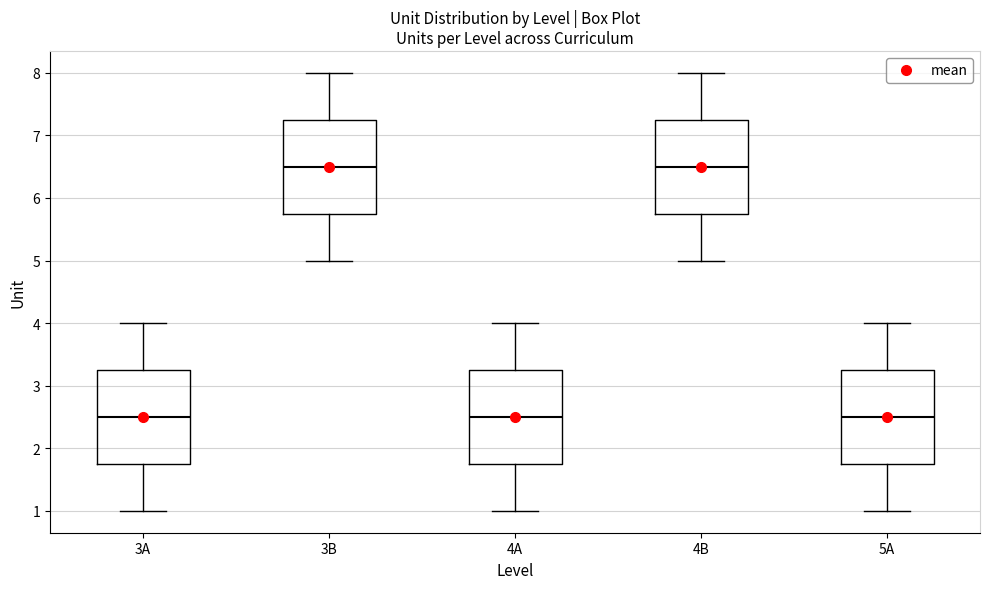

Where is the upper edge of the box for 3B on the y-axis? The values are not printed on the chart, so give them approximately, as read against the axis.

7.3